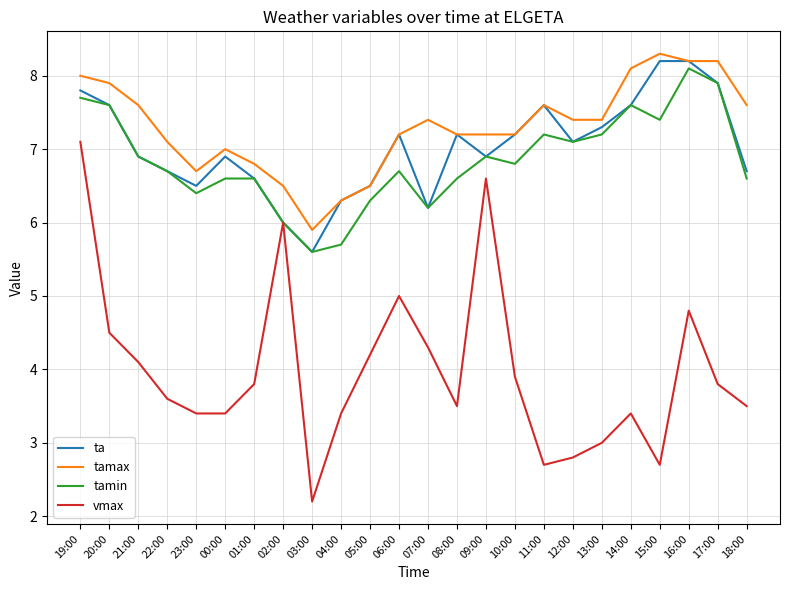

What is the difference between the ta values at 22:00 and 11:00?

0.9